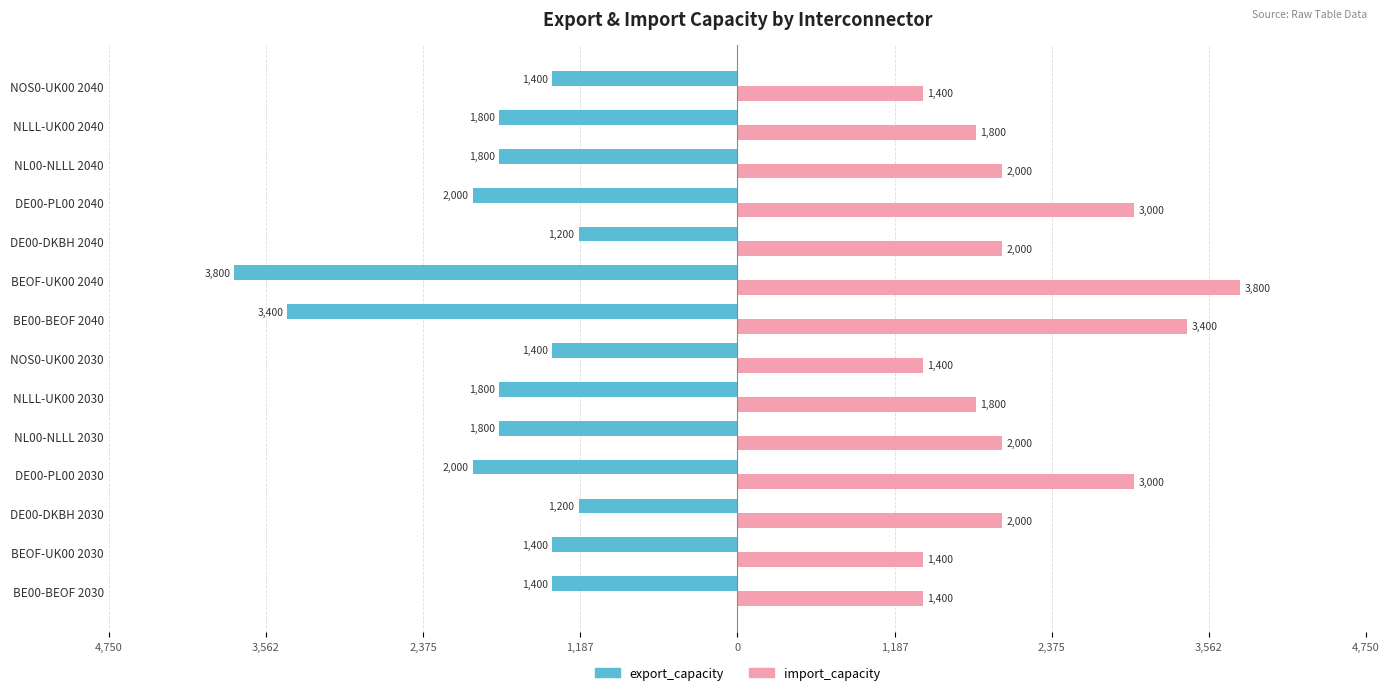

What is the maximum value shown in the chart?

3800